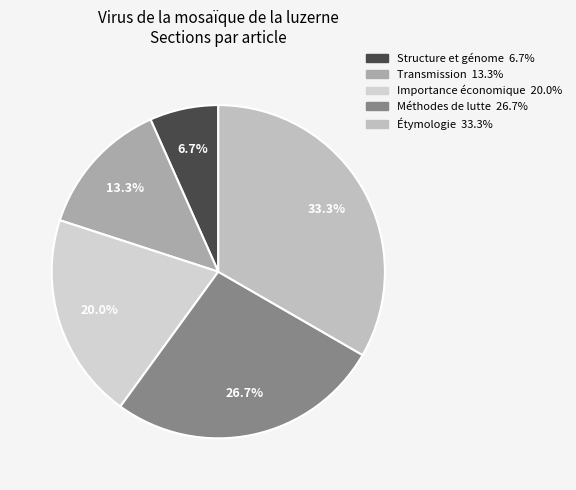

The Importance économique slice represents 20% of the pie. True or false?

True